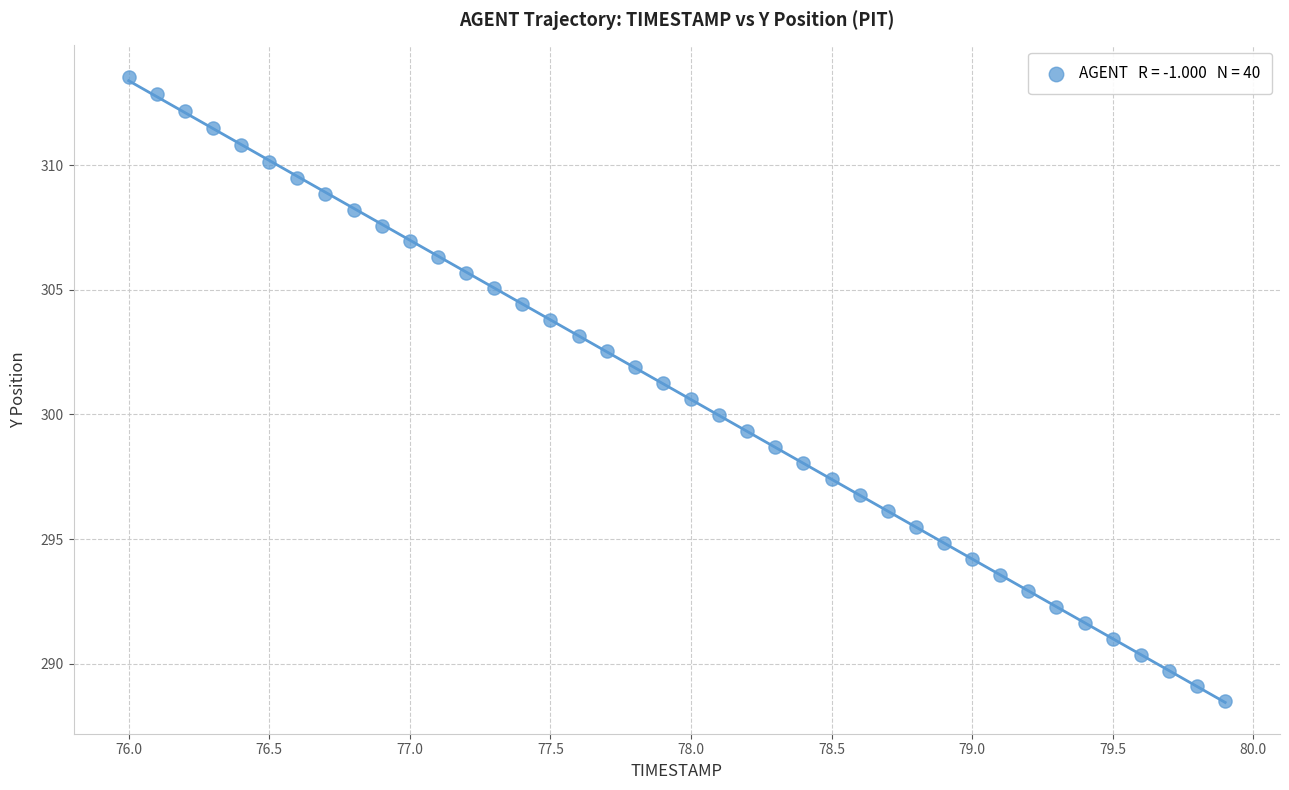

What is the range of Y values (max minus min)?

25.0